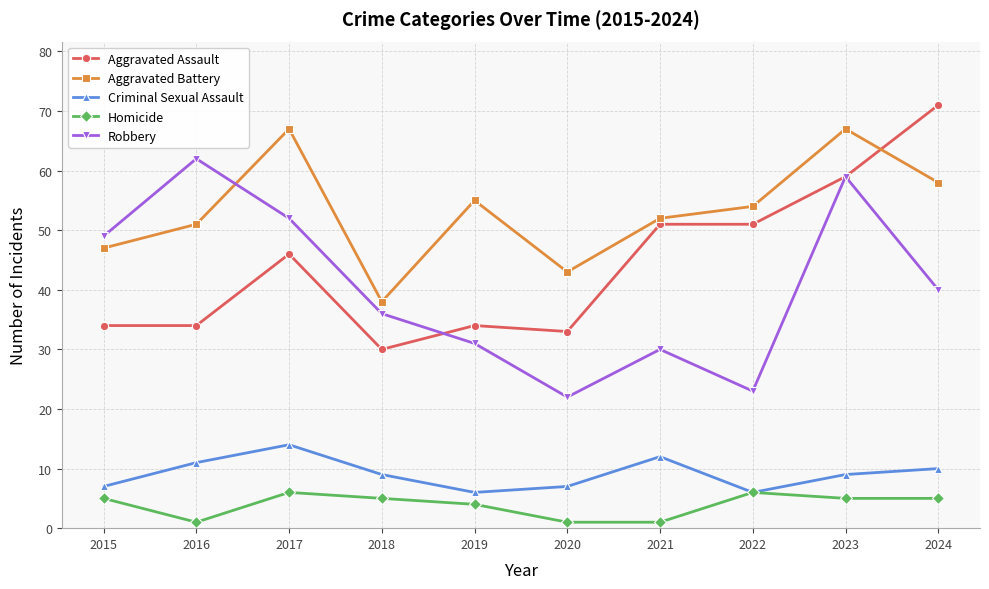

True or false: Aggravated Battery and Robbery cross at least once.

True